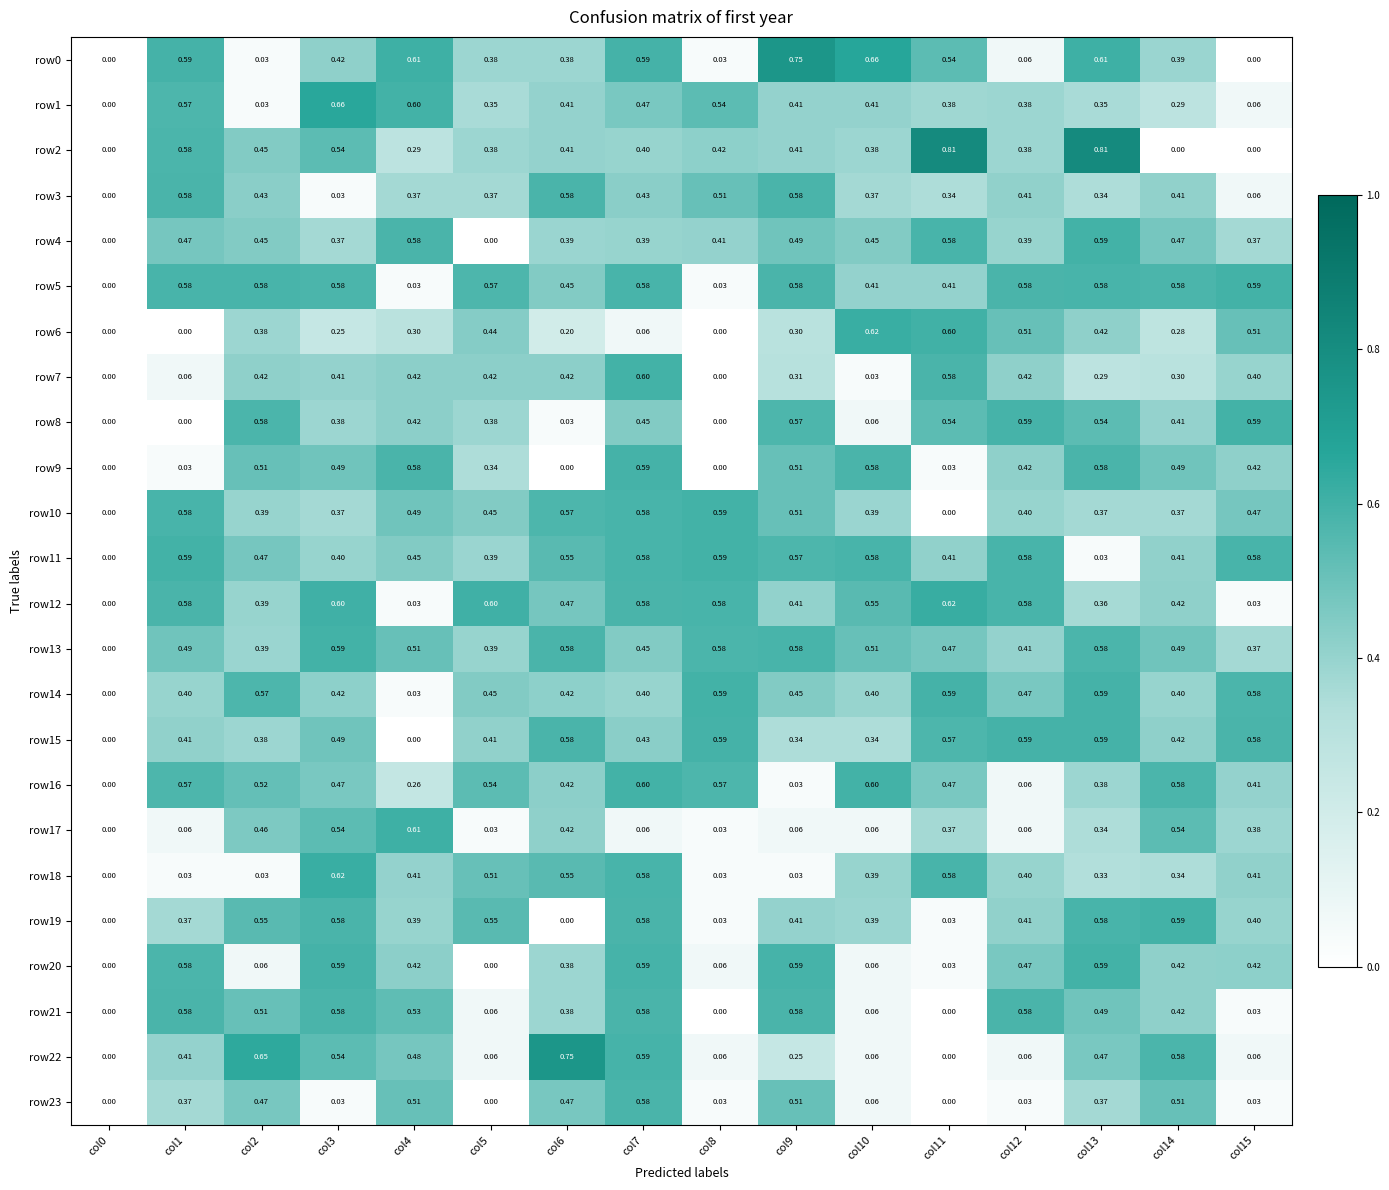

Is the value of row1 at col3 greater than the value of row8 at col14?

Yes